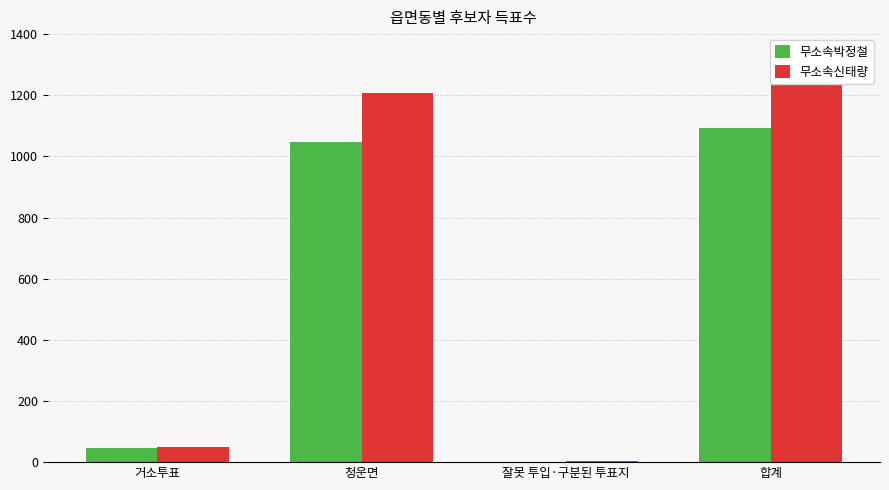

What is the minimum value for 무소속신태량?

4